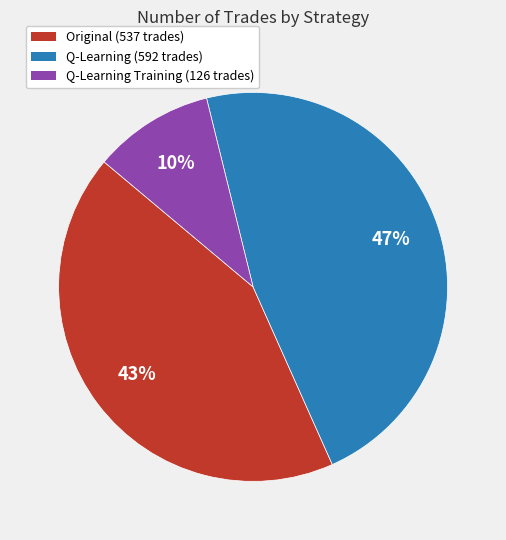

To the nearest percent, what is the difference between the largest and smallest slice percentages?

37%